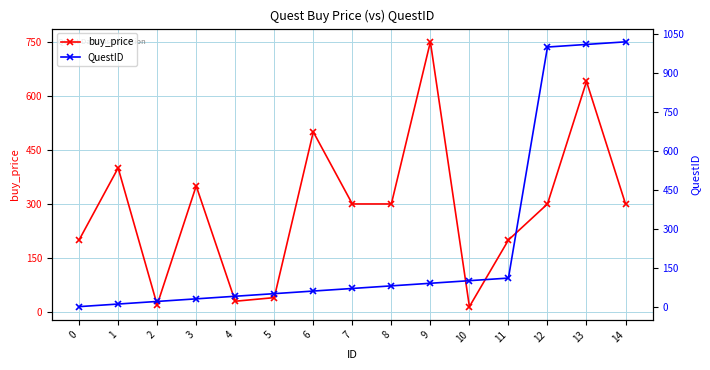

At which label is buy_price closest to 382?

1